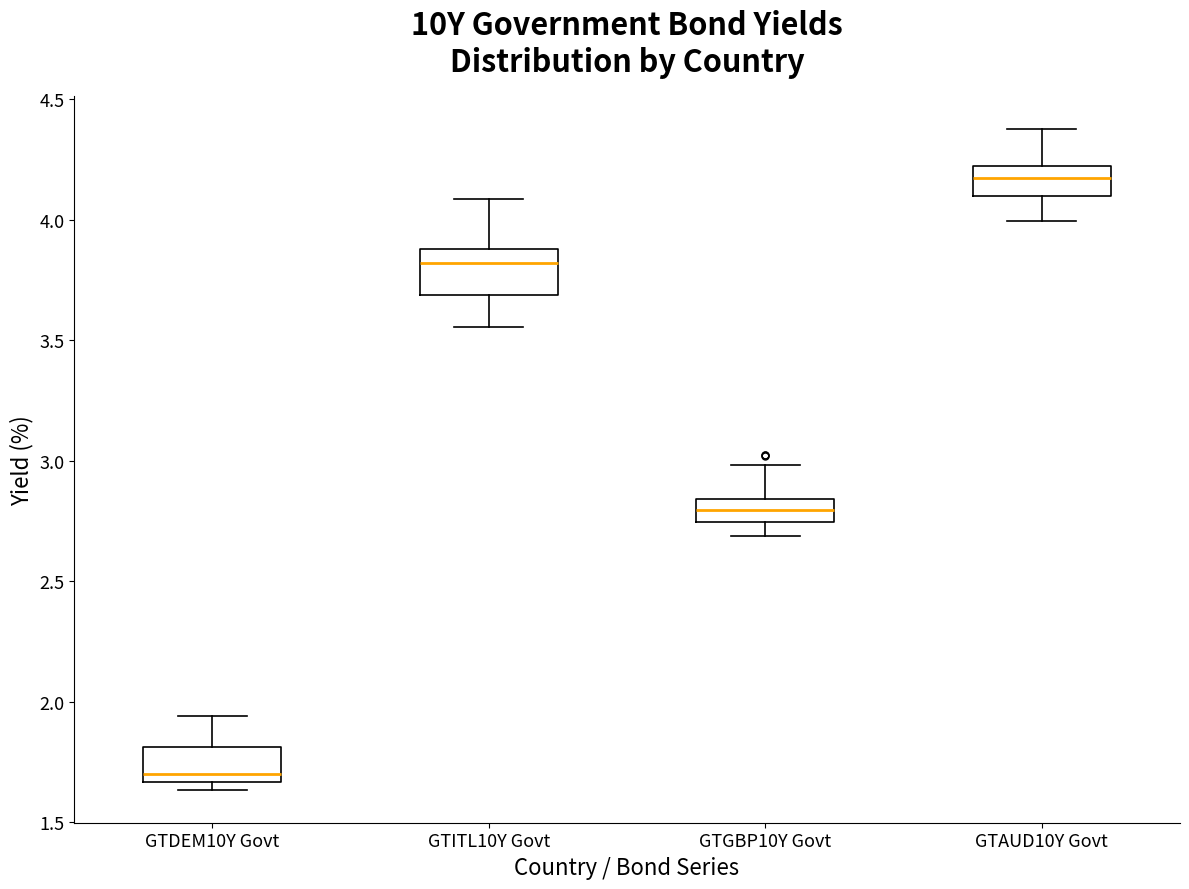

Reading left to right, transcribe this box plot: for each box, give where its median line is, the range the box spans, and where its two whiskers end, as read against the y-axis. The values are not printed on the chart, so give them approximately, as read against the axis.

GTDEM10Y Govt: median 1.70, box 1.65 to 1.80, whiskers 1.65 (just below the box's lower edge) to 1.95
GTITL10Y Govt: median 3.80, box 3.70 to 3.90, whiskers 3.55 to 4.10
GTGBP10Y Govt: median 2.80, box 2.75 to 2.85, whiskers 2.70 to 3.00
GTAUD10Y Govt: median 4.15, box 4.10 to 4.20, whiskers 4.00 to 4.40